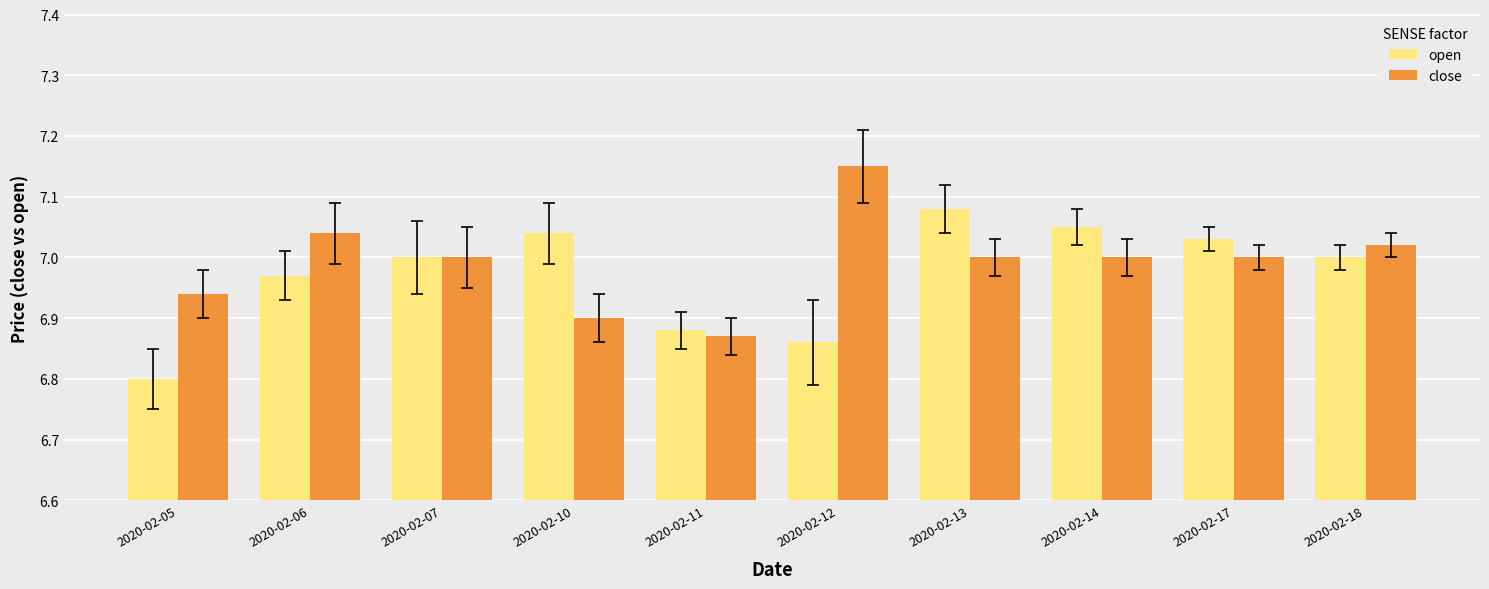

Rank the series by their maximum value, from highest to lowest.

close, open